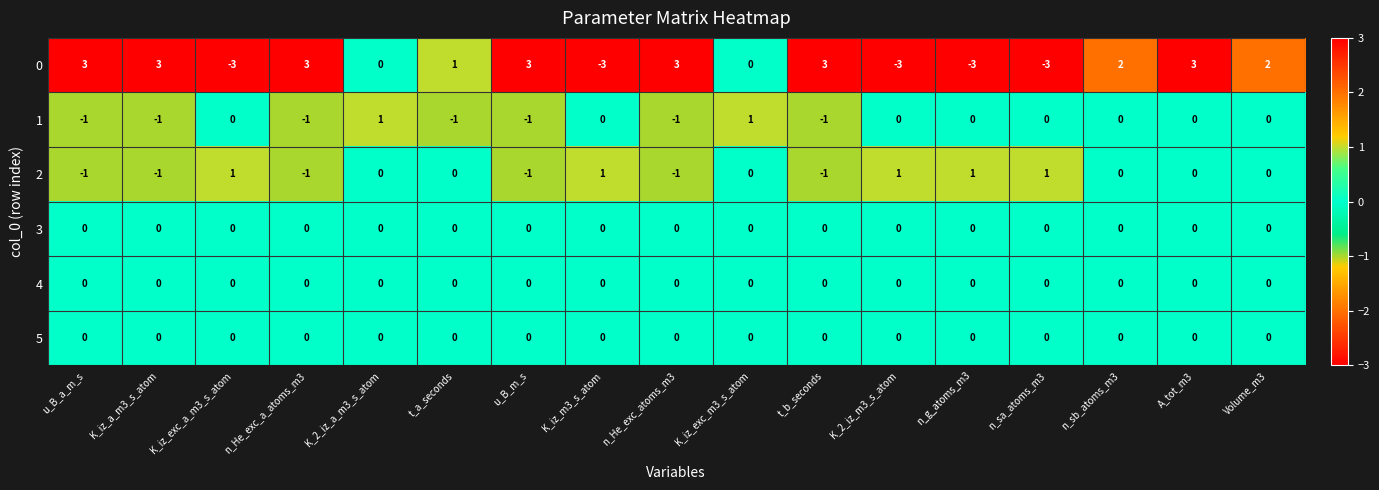

At which category is the sum across all series the highest?

A_tot_m3